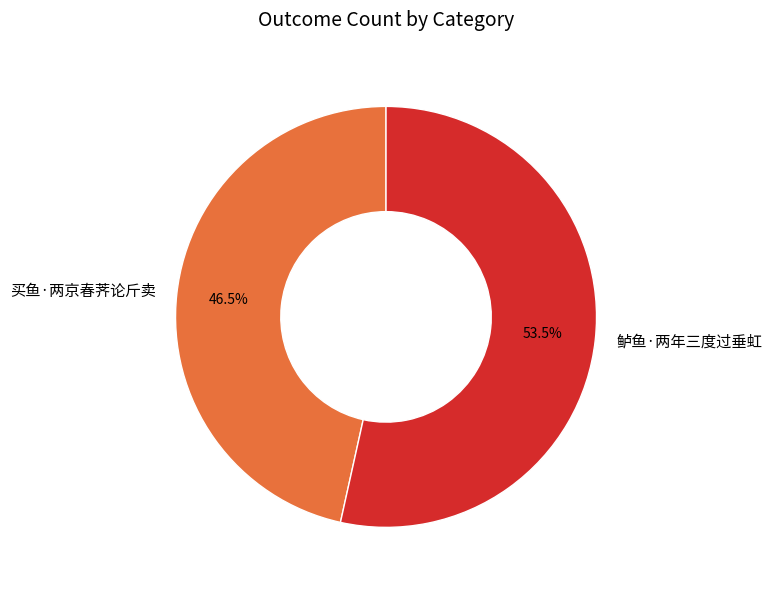

Does 鲈鱼·两年三度过垂虹 account for over 50% of the chart?

Yes